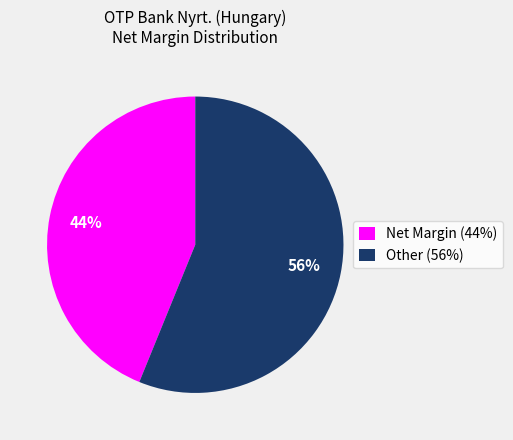

The Net Margin slice represents 44% of the pie. True or false?

True